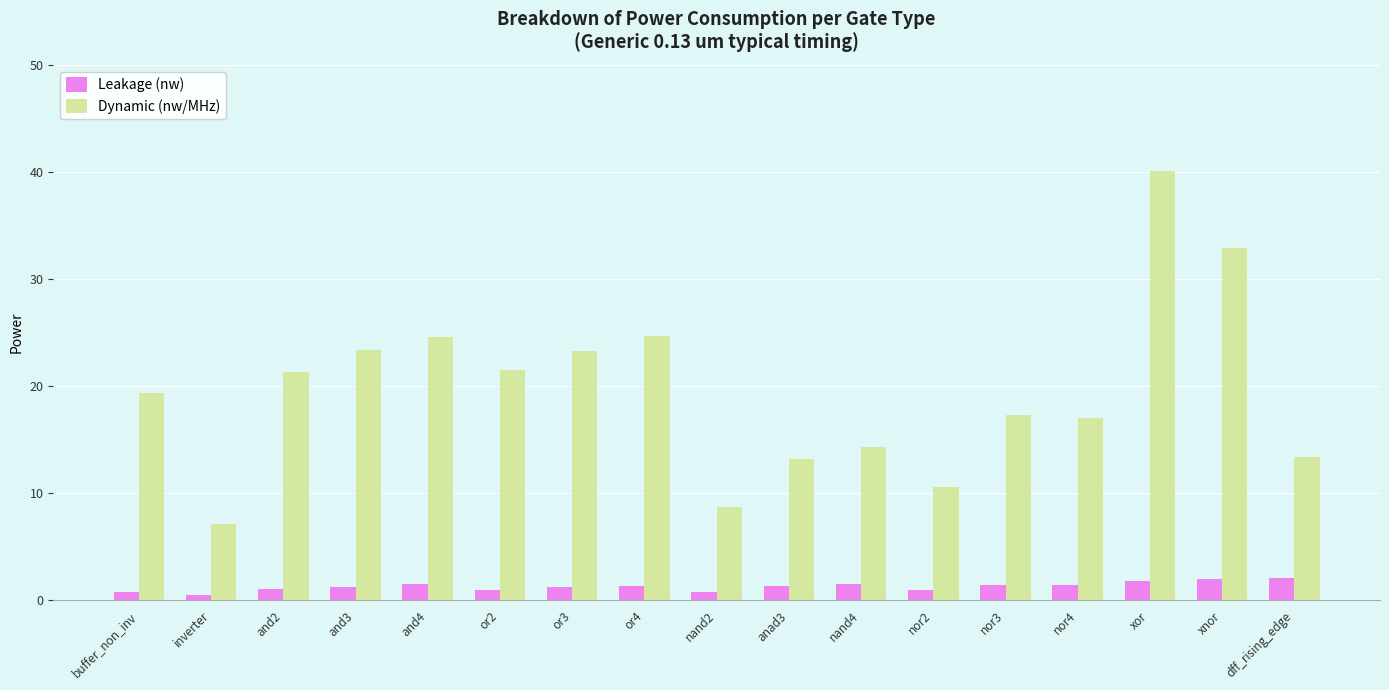

At how many categories does at least one series exceed 38?

1